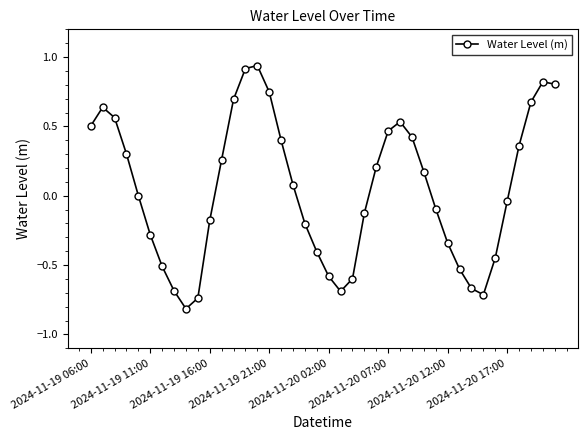

How many lines are shown in the chart?

1